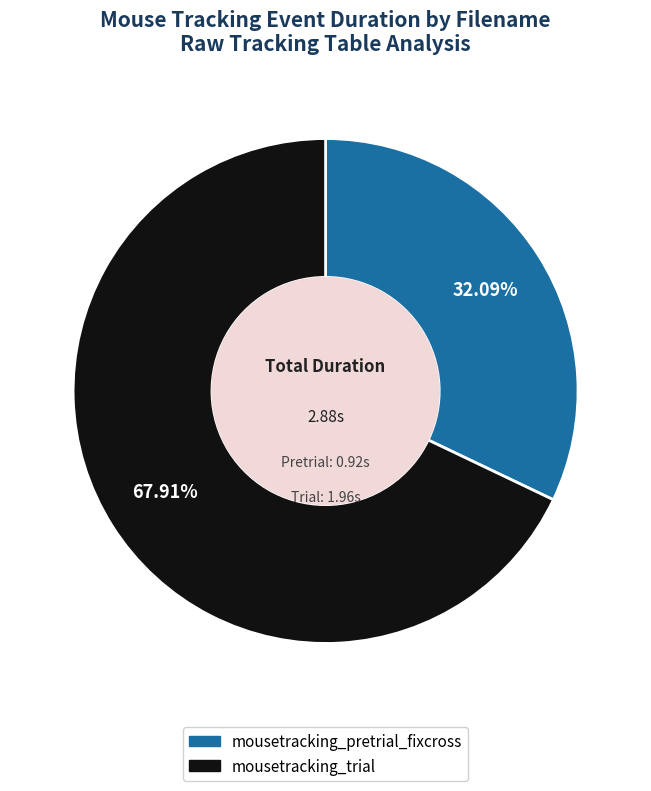

What is the total percentage of mousetracking_pretrial_fixcross and mousetracking_trial?

100.0%